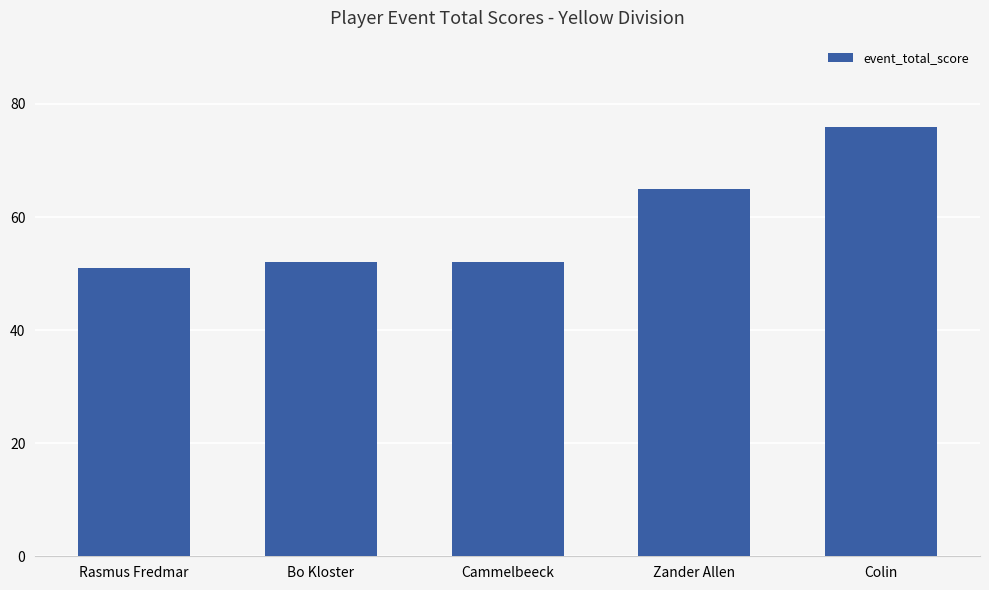

Count the number of categories in the chart.

5